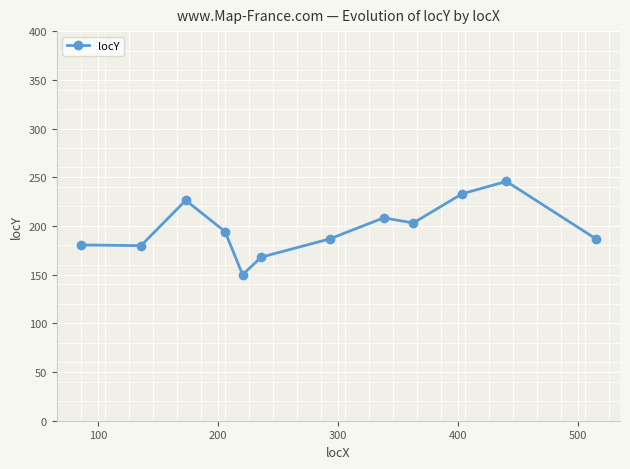

What is the value of the 11th point from the left?

245.7